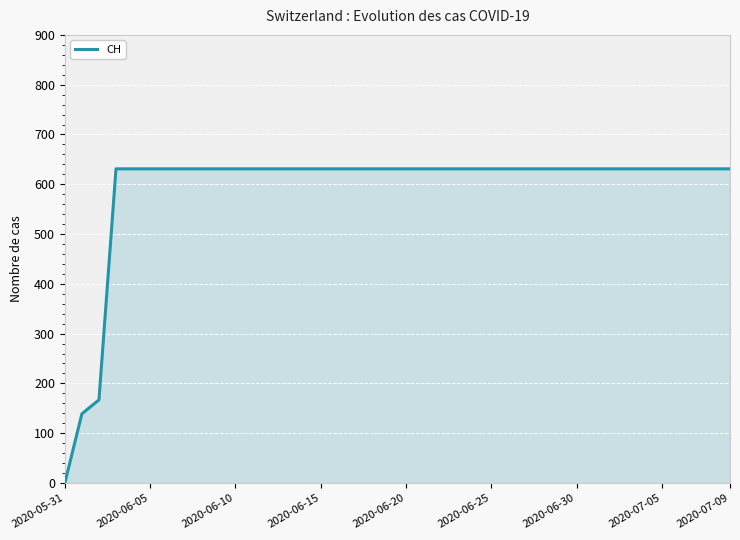

How many series are shown in this chart?

1